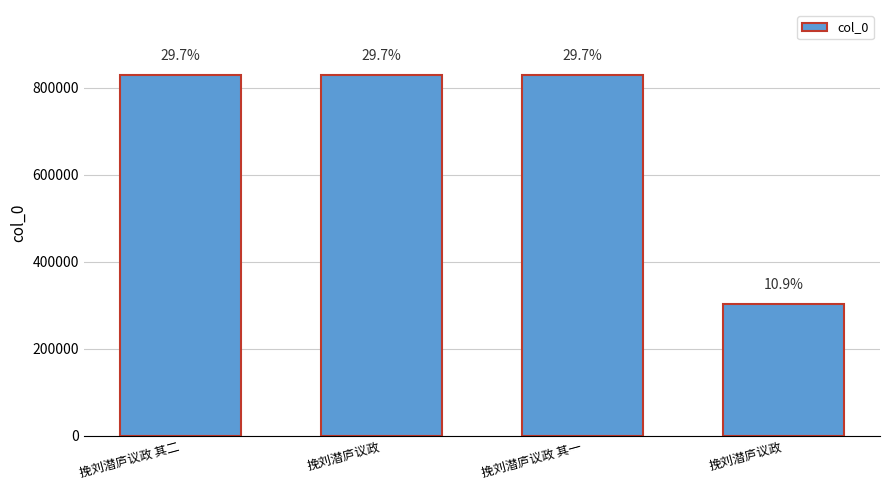

Reading right to left, what are all the values shown in this chart?

挽刘潜庐议政=304035	挽刘潜庐议政 其一=828374	挽刘潜庐议政=829371	挽刘潜庐议政 其二=828375